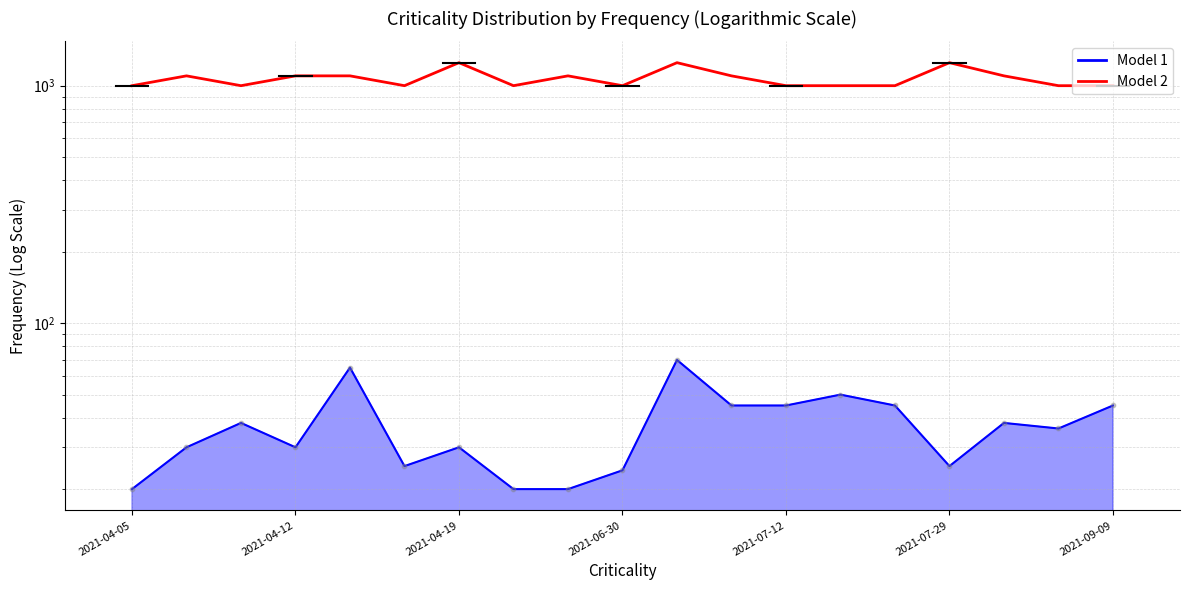

Which series has the largest Y range (max minus min)?

Precio $/Kg